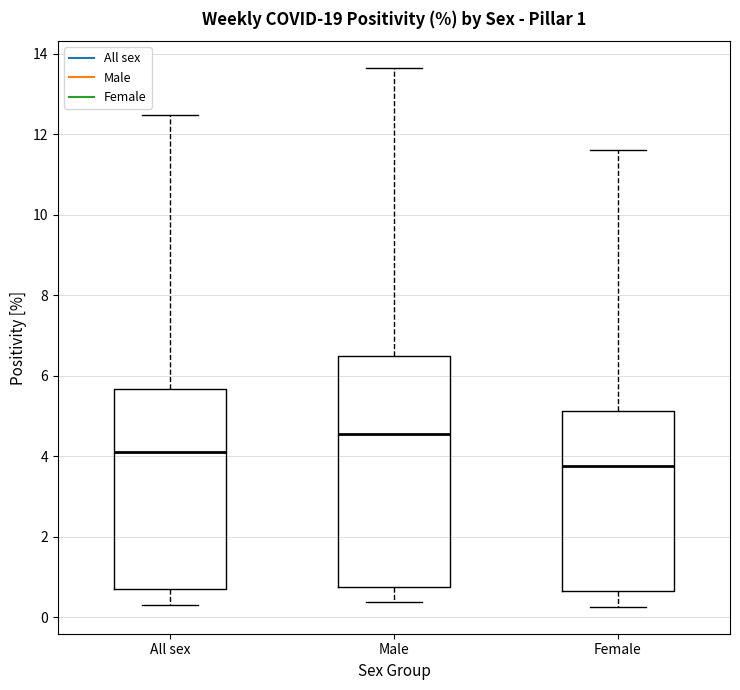

Which box's median line is the highest?

Male